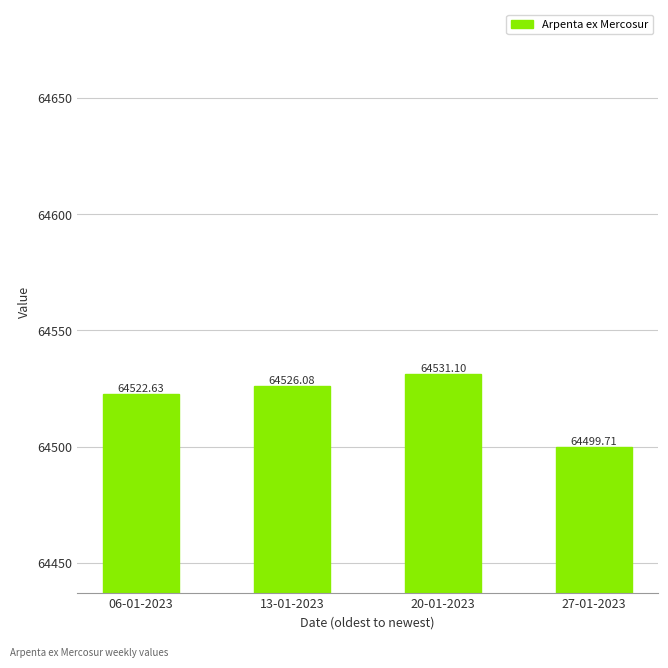

Reading left to right, what are all the values shown in this chart?

06-01-2023=64522.6	13-01-2023=64526.1	20-01-2023=64531.1	27-01-2023=64499.7